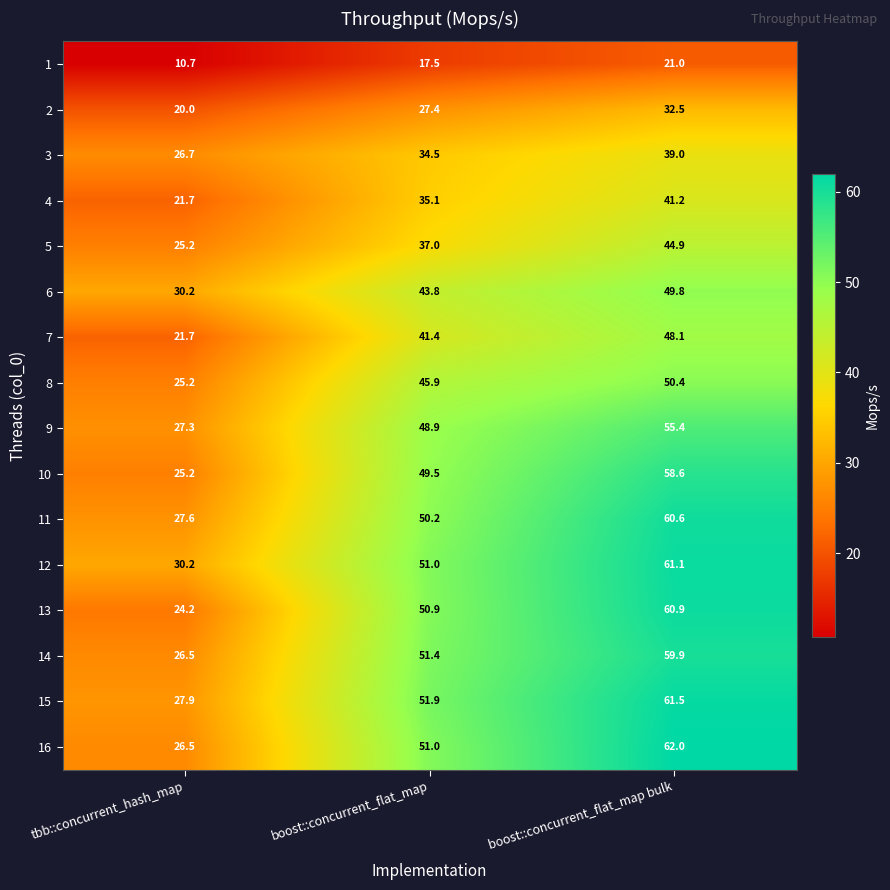

Between boost::concurrent_flat_map and boost::concurrent_flat_map bulk, which series saw the biggest shift?

16